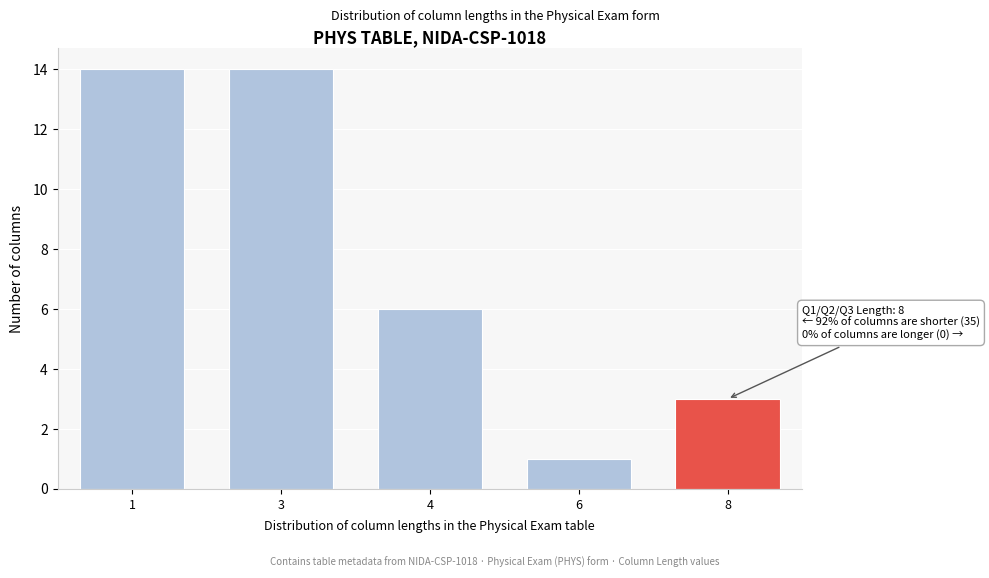

Reading right to left, list all the values displayed in this chart.

8=3	6=1	4=6	3=14	1=14